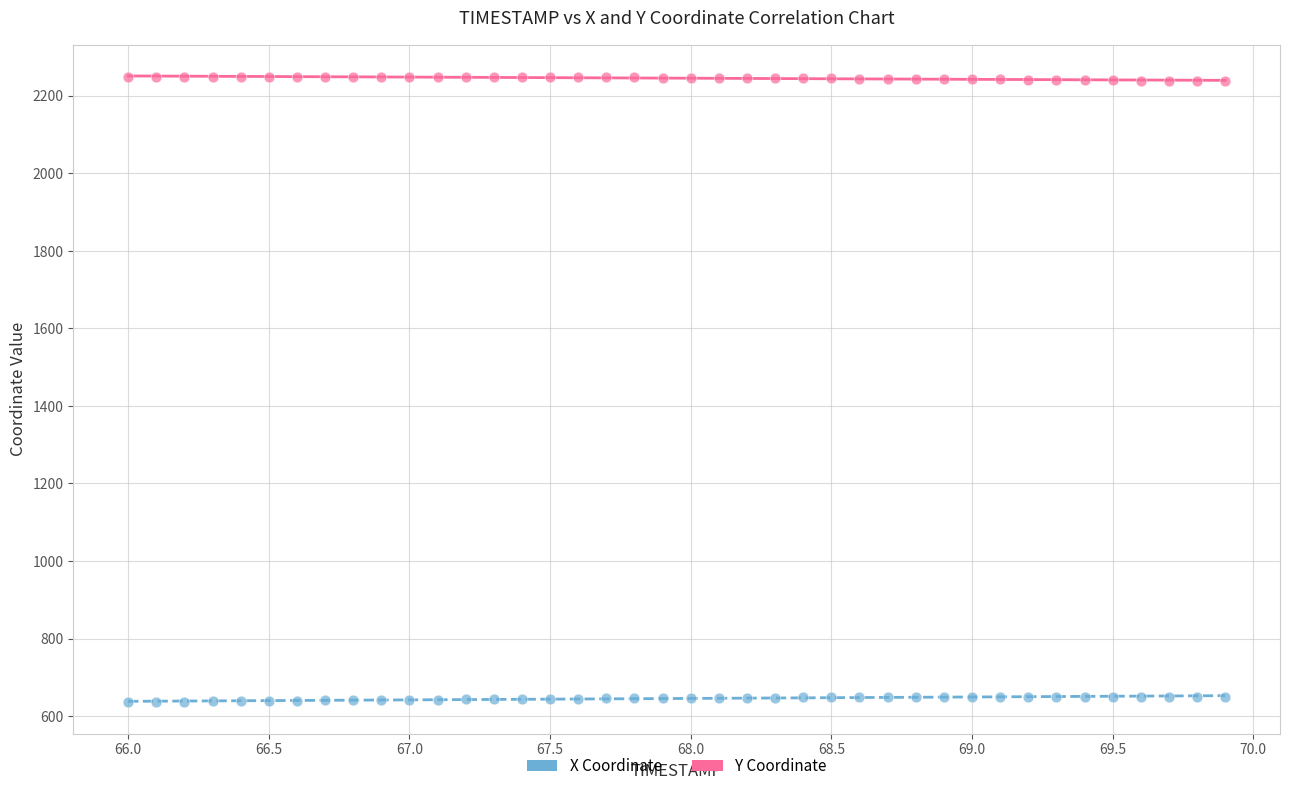

What are all the series names shown in the legend?

X Coordinate, Y Coordinate